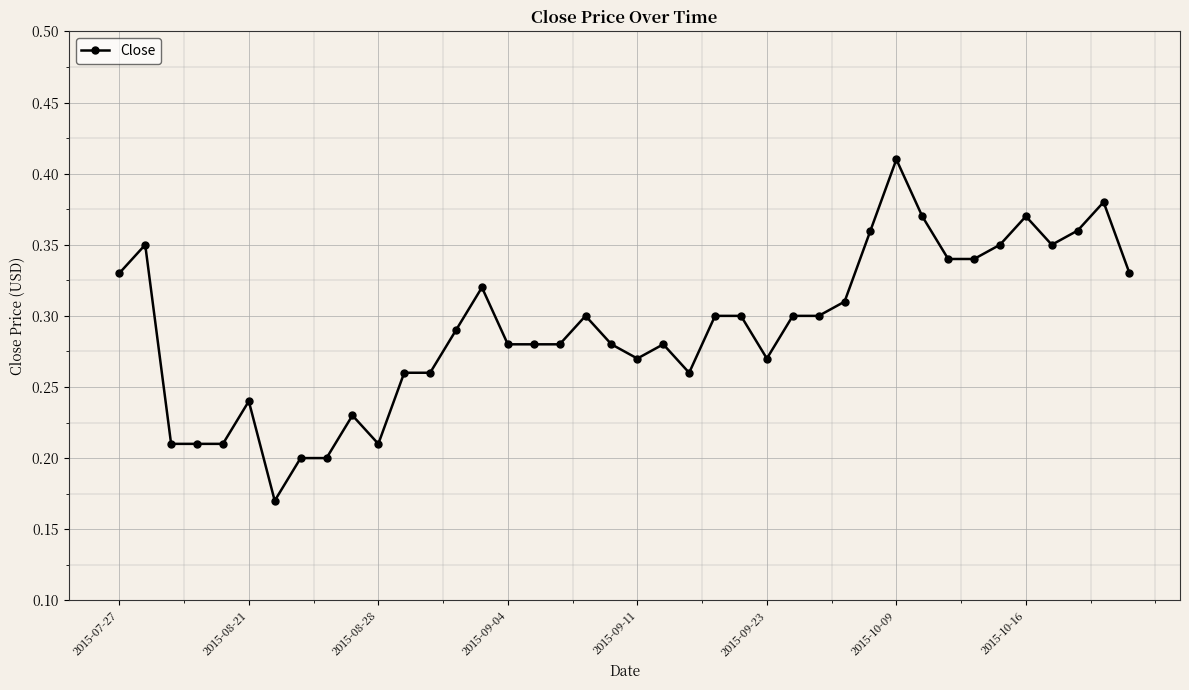

True or false: the data has more than 1 interior local peaks.

True